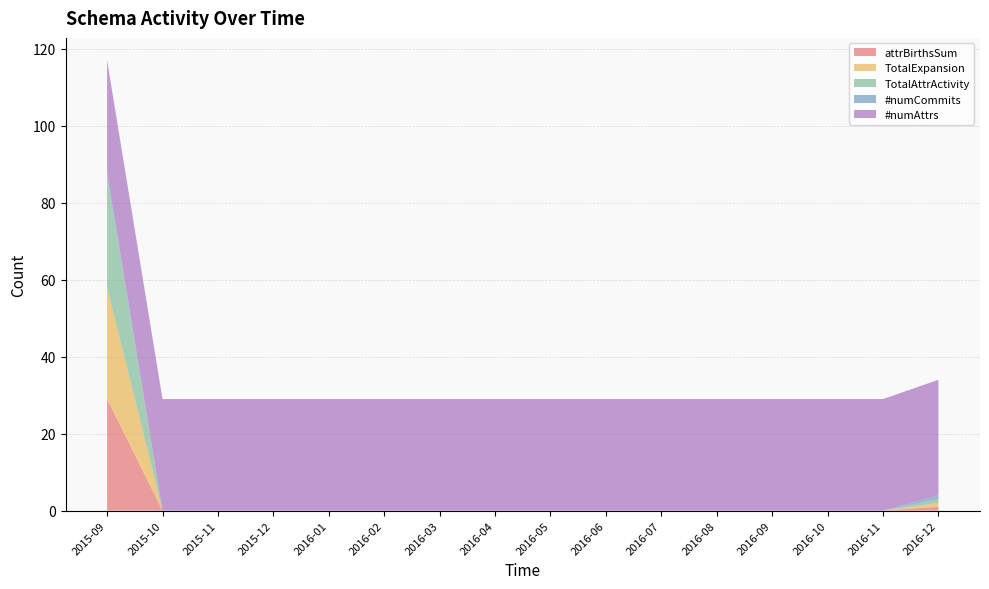

Reading left to right, extract all data points from this chart.

attrBirthsSum: 2015-09=29	2015-10=0	2015-11=0	2015-12=0	2016-01=0	2016-02=0	2016-03=0	2016-04=0	2016-05=0	2016-06=0	2016-07=0	2016-08=0	2016-09=0	2016-10=0	2016-11=0	2016-12=1
TotalExpansion: 2015-09=29	2015-10=0	2015-11=0	2015-12=0	2016-01=0	2016-02=0	2016-03=0	2016-04=0	2016-05=0	2016-06=0	2016-07=0	2016-08=0	2016-09=0	2016-10=0	2016-11=0	2016-12=1
TotalAttrActivity: 2015-09=29	2015-10=0	2015-11=0	2015-12=0	2016-01=0	2016-02=0	2016-03=0	2016-04=0	2016-05=0	2016-06=0	2016-07=0	2016-08=0	2016-09=0	2016-10=0	2016-11=0	2016-12=1
#numCommits: 2015-09=1	2015-10=0	2015-11=0	2015-12=0	2016-01=0	2016-02=0	2016-03=0	2016-04=0	2016-05=0	2016-06=0	2016-07=0	2016-08=0	2016-09=0	2016-10=0	2016-11=0	2016-12=1
#numAttrs: 2015-09=29	2015-10=29	2015-11=29	2015-12=29	2016-01=29	2016-02=29	2016-03=29	2016-04=29	2016-05=29	2016-06=29	2016-07=29	2016-08=29	2016-09=29	2016-10=29	2016-11=29	2016-12=30